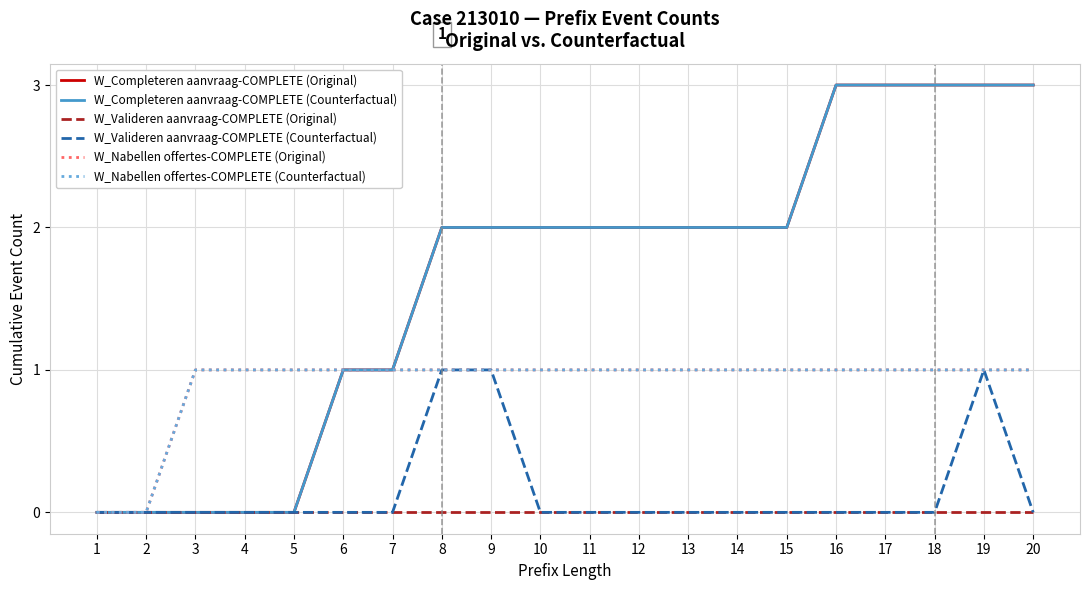

What is the maximum value for W_Completeren aanvraag-COMPLETE (Original)?

3